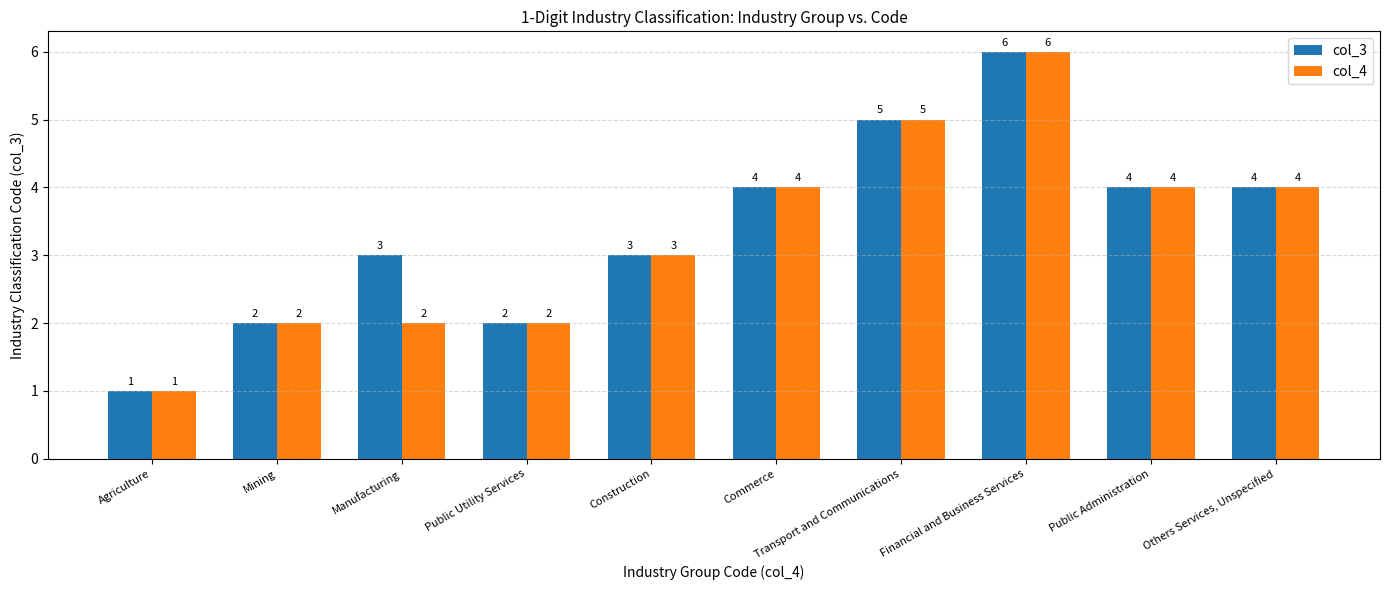

The value of col_4 at Public Utility Services is 2. True or false?

True